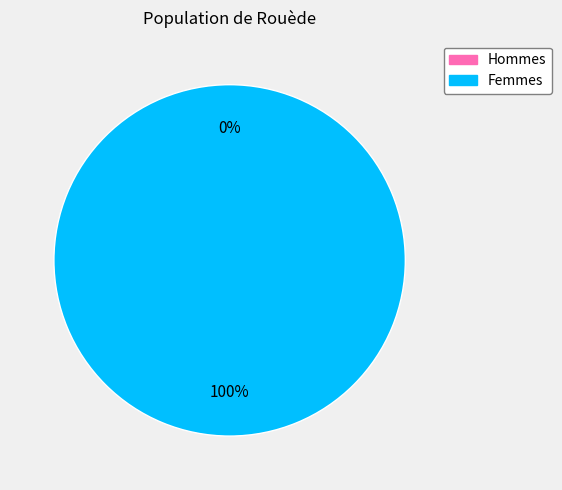

To the nearest percent, what portion does 1 represent?

100%